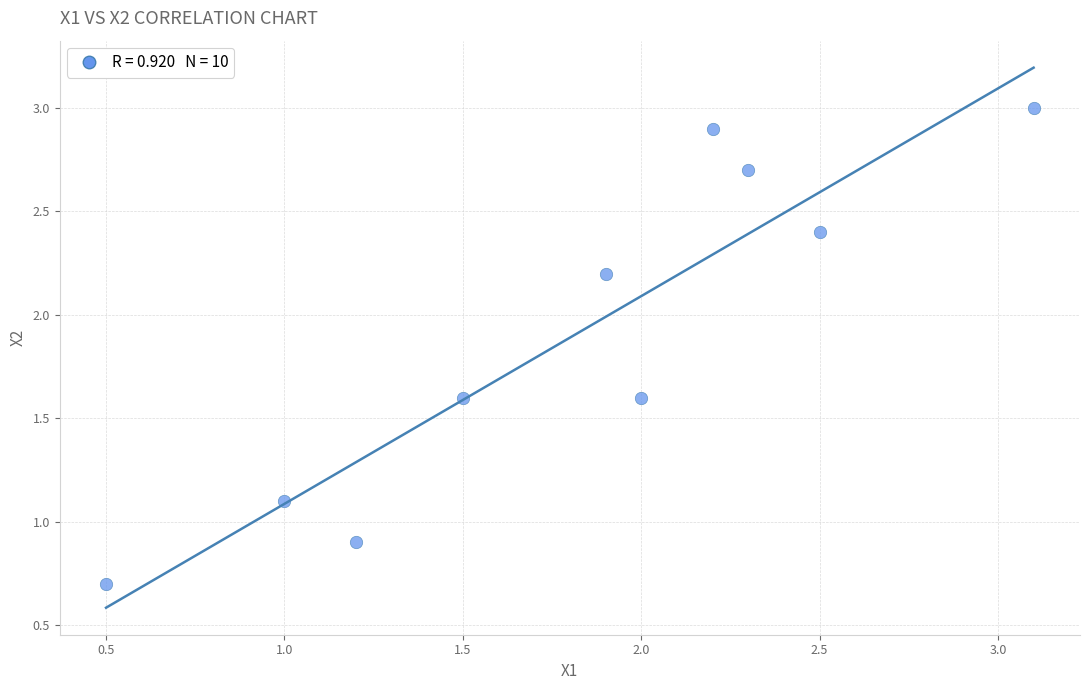

What is the range of X values (max minus min)?

2.6